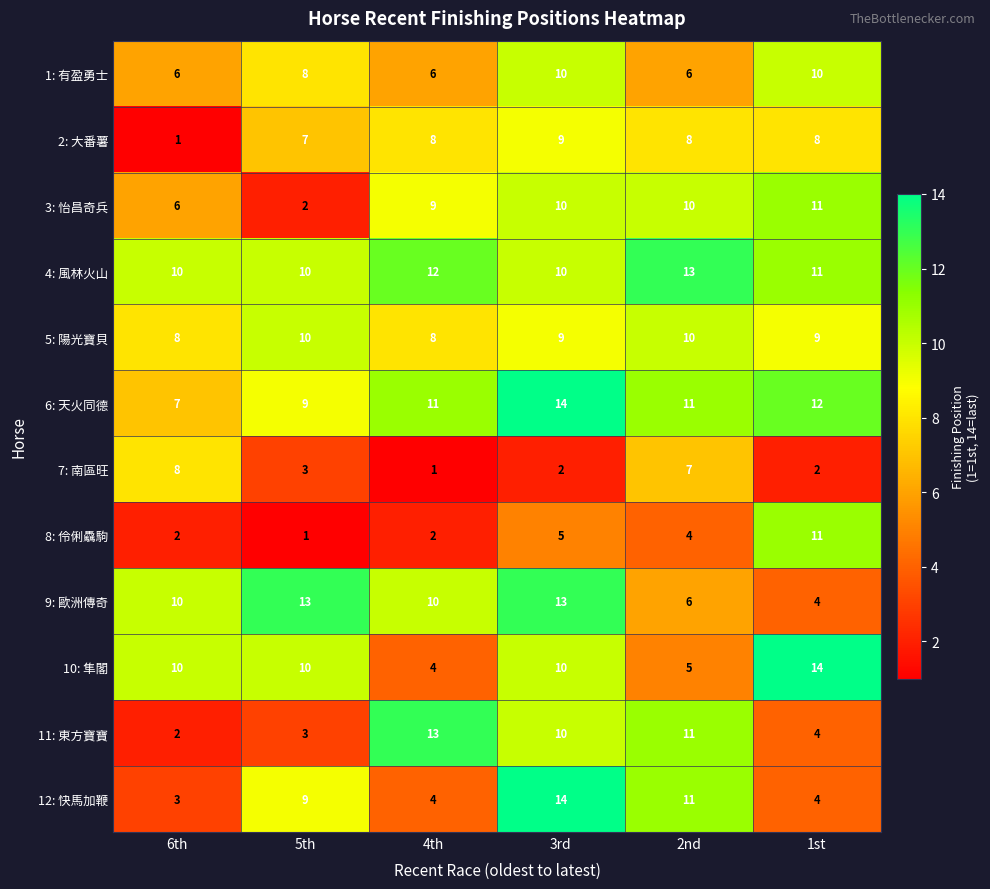

What is the average value of the 8: 伶俐驫駒 series?

4